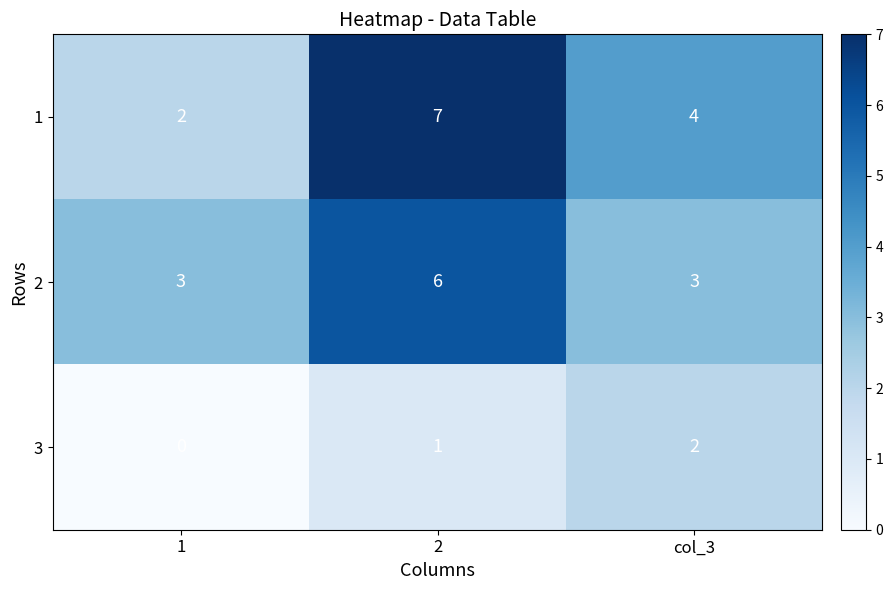

How many data points in 2 are above 3?

1